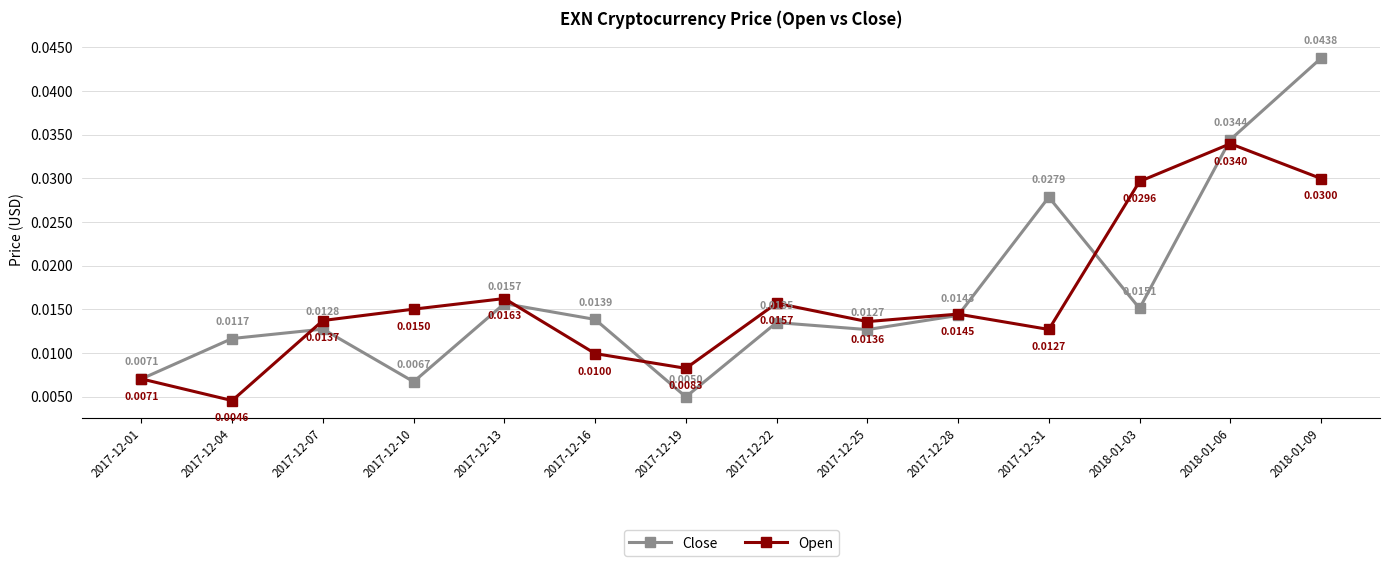

At which category does Open reach its first local valley?

2017-12-04